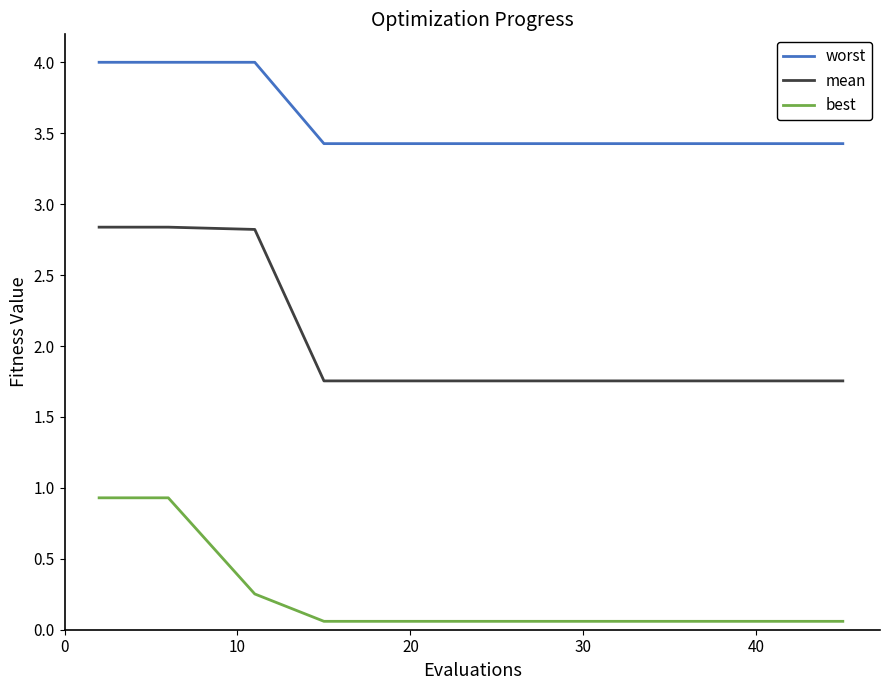

Is this an area chart (filled region under the line)?

No